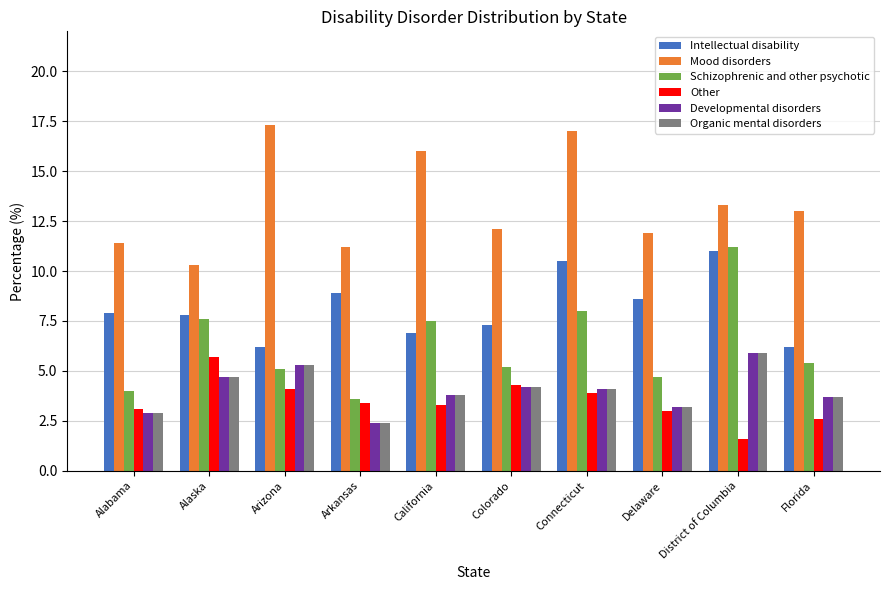

How many data points in Schizophrenic and other psychotic are less than 5?

3